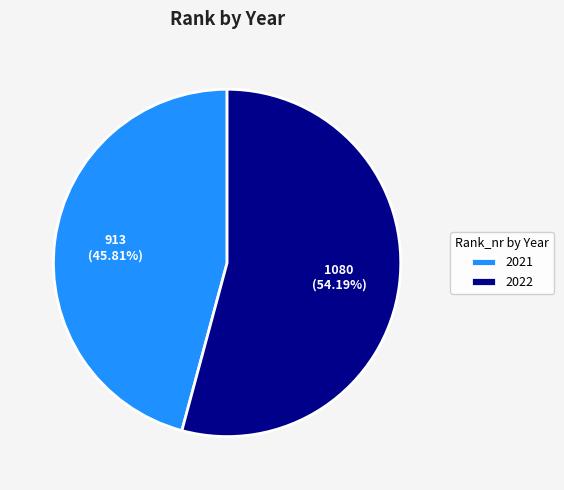

What is the ratio of the value at 2022 to the value at 2021?

1.2